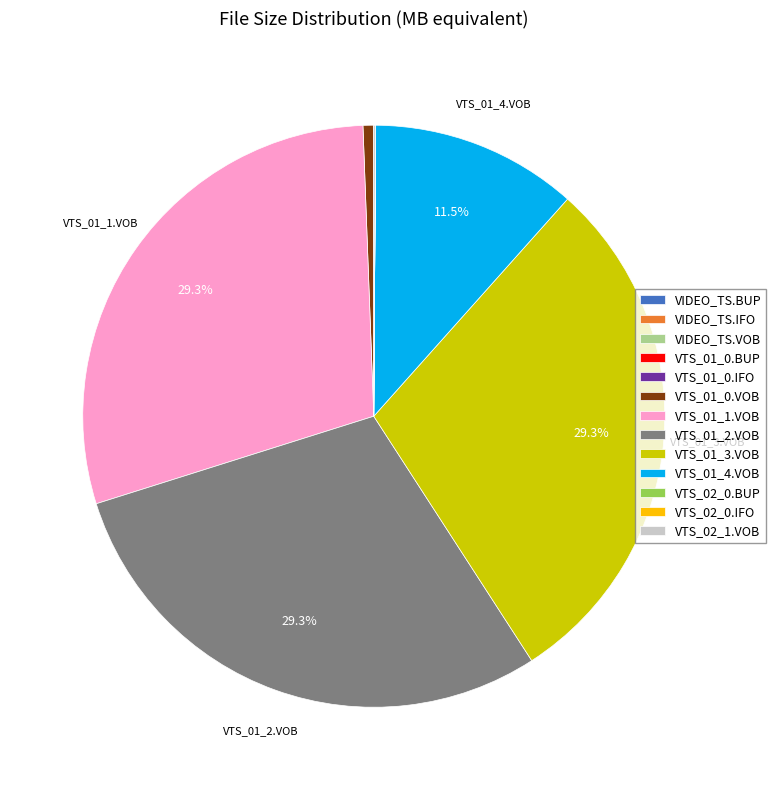

Between VTS_01_3.VOB and VTS_01_0.VOB, which is larger?

VTS_01_3.VOB